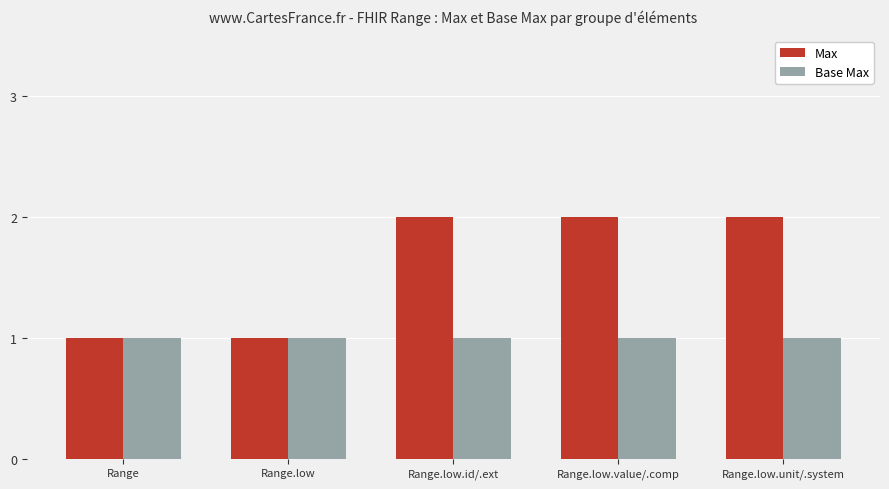

Rank the series by their average value, from lowest to highest.

Base Max, Max